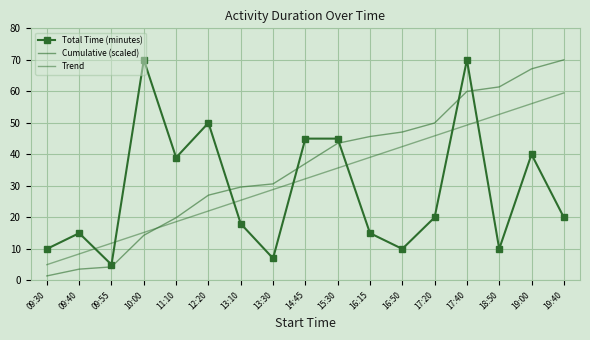

Reading left to right, transcribe all the data shown in this chart.

Total Time (minutes): 10.0	15.0	5.0	70.0	39.0	50.0	18.0	7.0	45.0	45.0	15.0	10.0	20.0	70.0	10.0	40.0	20.0
Cumulative (scaled): 1.4	3.6	4.3	14.3	19.9	27.1	29.6	30.6	37.1	43.5	45.7	47.1	50.0	60.0	61.4	67.1	70.0
Trend: 5.0	8.4	11.8	15.2	18.6	22.0	25.4	28.8	32.2	35.7	39.1	42.5	45.9	49.3	52.7	56.1	59.5